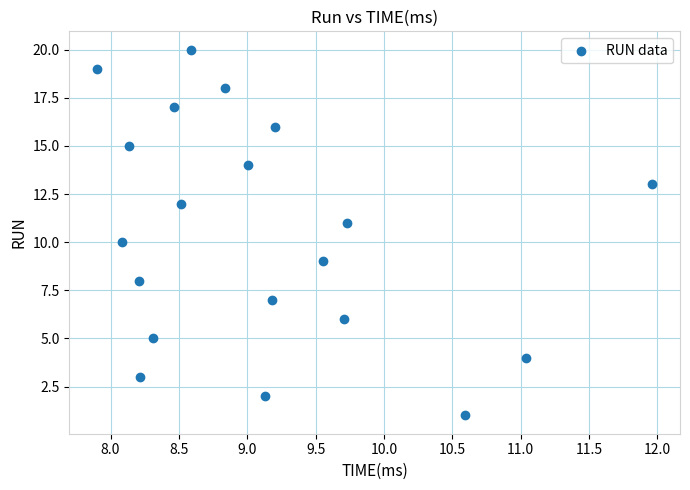

What is the range of Y values (max minus min)?

19